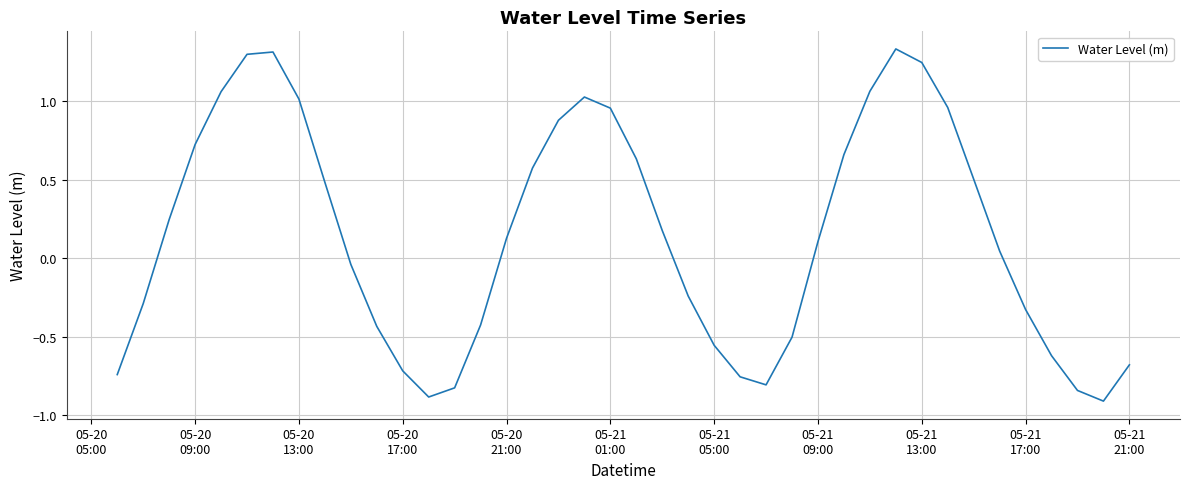

Is this an area chart (filled region under the line)?

No